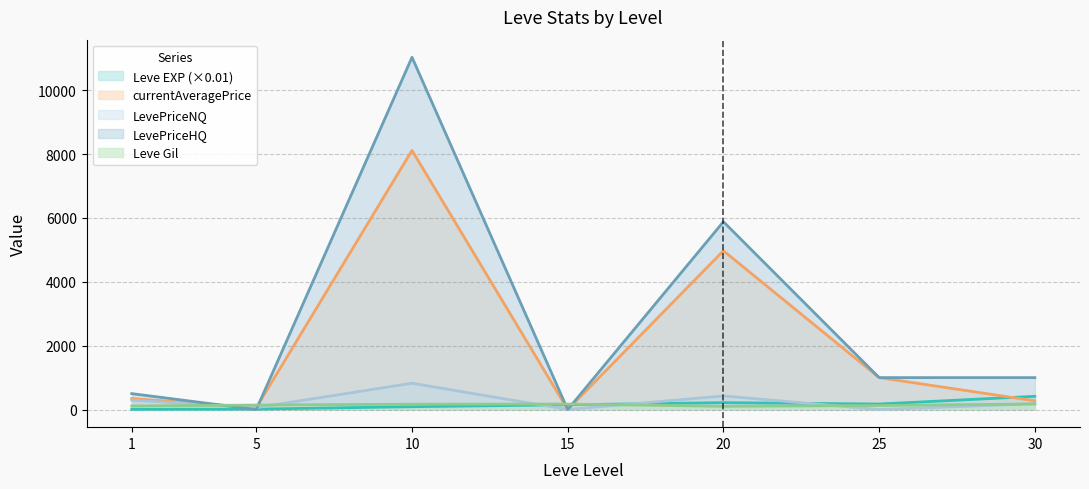

True or false: Leve Gil has more than 2 points higher than both neighbors.

False